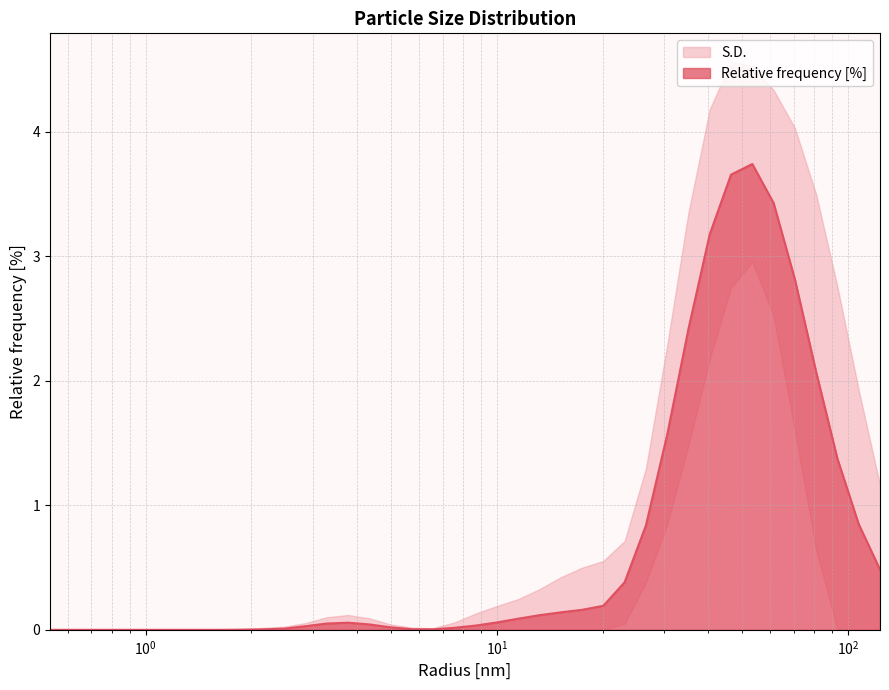

What position from the right is 1.8738173246383667?

31